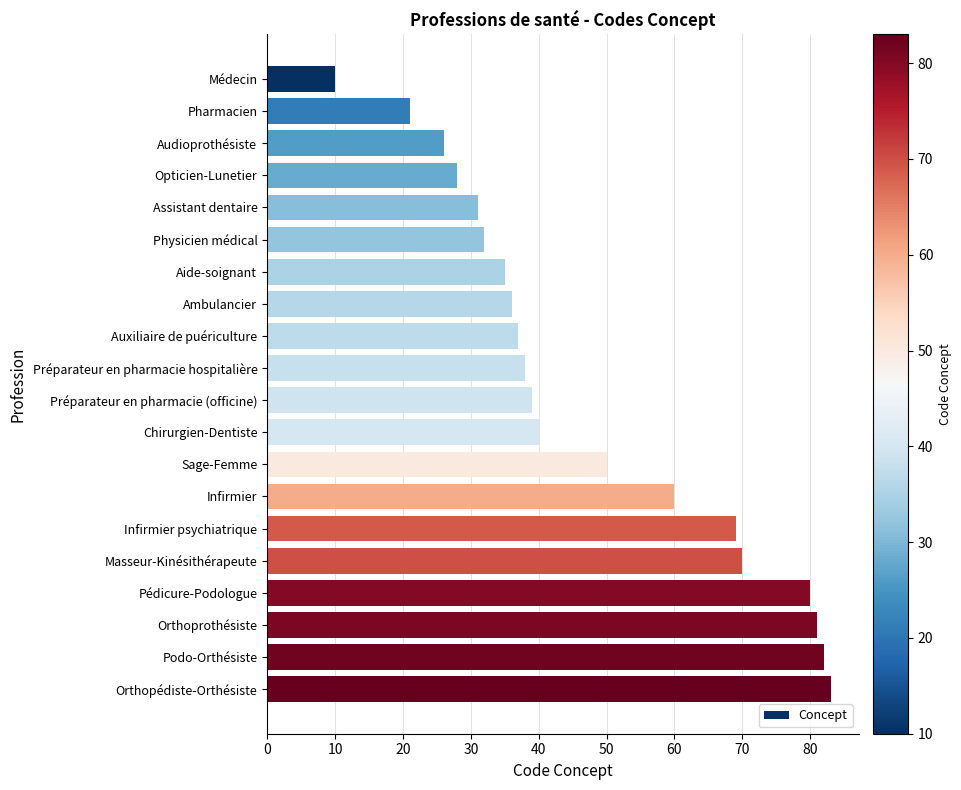

The value at Audioprothésiste is 12. True or false?

False